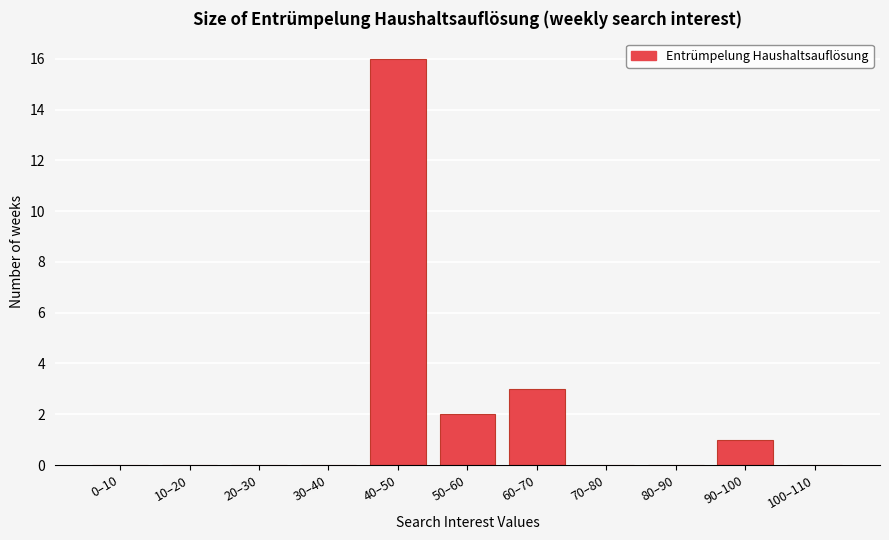

Reading left to right, list all the values displayed in this chart.

0–10=0	10–20=0	20–30=0	30–40=0	40–50=16	50–60=2	60–70=3	70–80=0	80–90=0	90–100=1	100–110=0